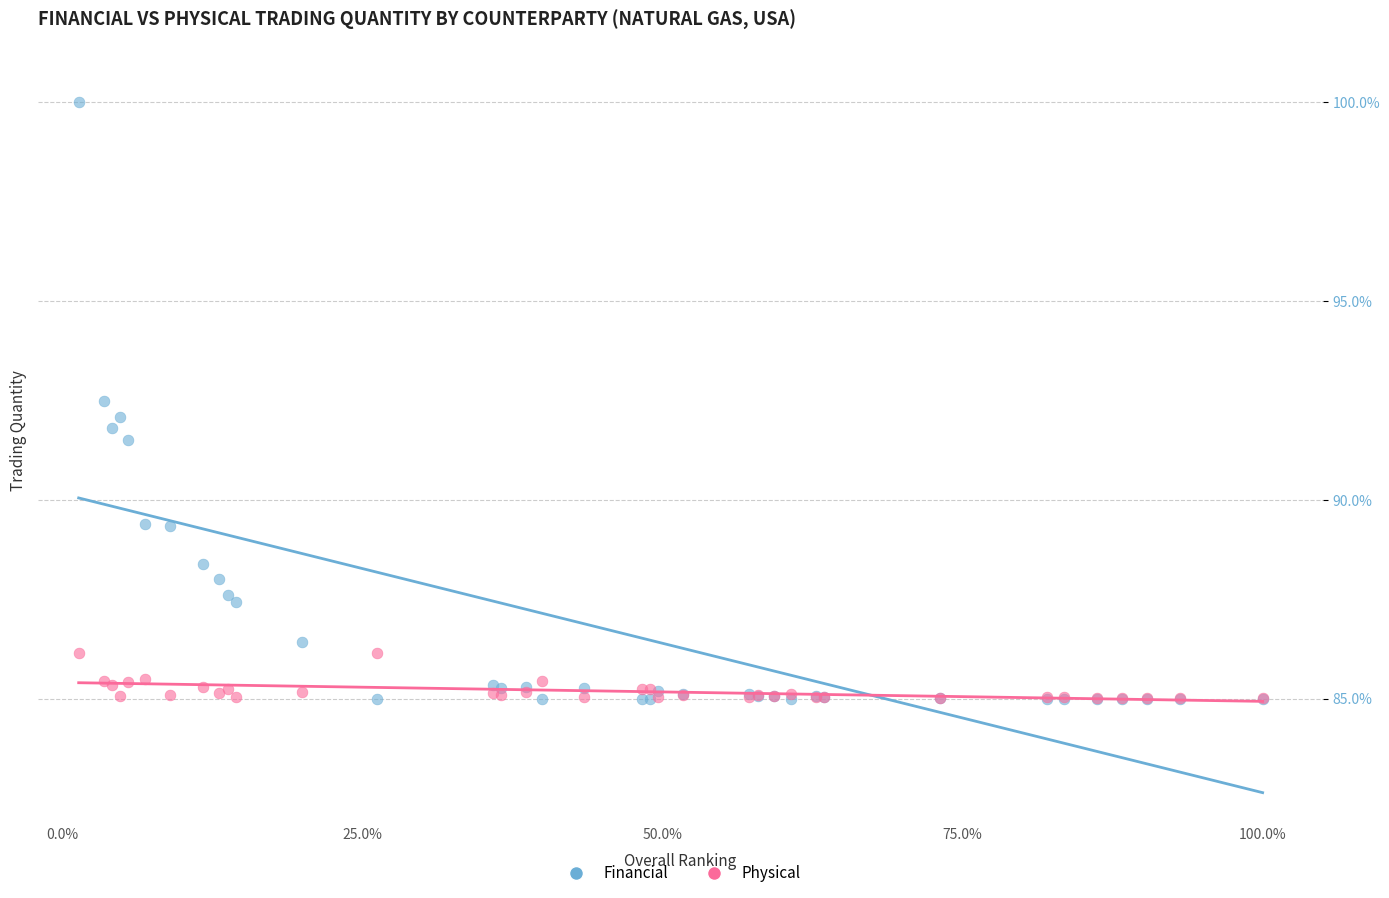

Which series has the largest Y range (max minus min)?

Financial